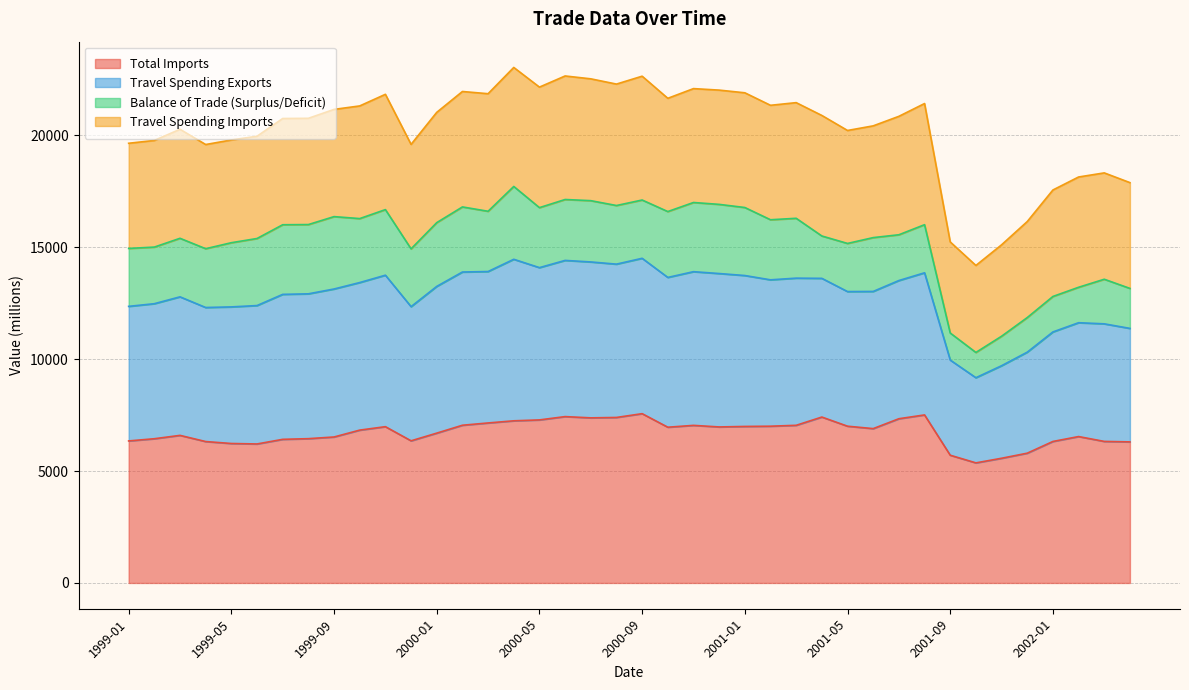

At which label does Total Imports first exceed 6898?

1999-11